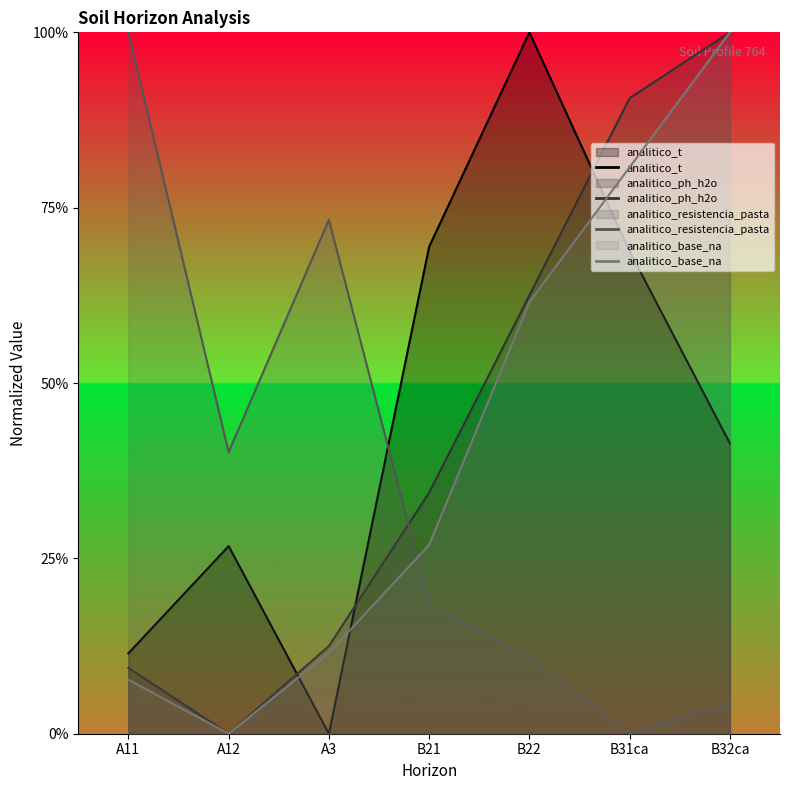

Is it true that analitico_ph_h2o equals 1.4 at B32ca?

False